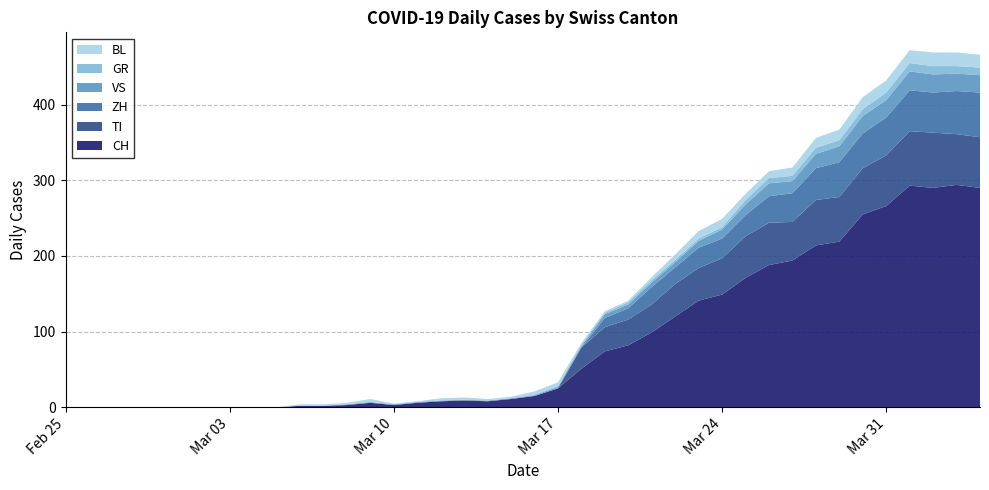

Reading left to right, what are all the values shown in this chart?

CH: 0=0	1=0	2=0	3=0	4=0	5=0	6=0	7=0	8=0	9=0	10=2	11=2	12=3	13=6	14=3	15=6	16=8	17=9	18=8	19=11	20=15	21=25	22=51	23=74	24=82	25=99	26=120	27=141	28=149	29=171	30=188	31=194	32=214	33=219	34=255	35=266	36=293	37=290	38=294	39=290
TI: 0=0	1=0	2=0	3=0	4=0	5=0	6=0	7=0	8=0	9=0	10=0	11=0	12=0	13=0	14=0	15=0	16=0	17=0	18=0	19=0	20=0	21=0	22=28	23=32	24=34	25=37	26=43	27=43	28=48	29=55	30=56	31=51	32=60	33=59	34=61	35=67	36=72	37=73	38=67	39=67
GR: 0=0	1=0	2=0	3=0	4=0	5=0	6=0	7=0	8=0	9=0	10=0	11=0	12=0	13=0	14=0	15=0	16=0	17=0	18=0	19=0	20=1	21=1	22=2	23=2	24=3	25=3	26=3	27=3	28=3	29=6	30=7	31=7	32=8	33=8	34=9	35=10	36=11	37=11	38=10	39=10
VS: 0=0	1=0	2=0	3=0	4=0	5=0	6=0	7=0	8=0	9=0	10=0	11=0	12=1	13=1	14=1	15=1	16=1	17=1	18=1	19=1	20=1	21=2	22=2	23=5	24=5	25=6	26=7	27=9	28=12	29=14	30=17	31=16	32=19	33=21	34=23	35=23	36=25	37=24	38=23	39=23
BL: 0=0	1=0	2=0	3=0	4=0	5=0	6=0	7=0	8=0	9=0	10=2	11=2	12=2	13=4	14=1	15=1	16=3	17=3	18=2	19=2	20=4	21=5	22=2	23=2	24=2	25=4	26=7	27=10	28=11	29=8	30=9	31=11	32=13	33=14	34=16	35=16	36=17	37=18	38=18	39=17
ZH: 0=0	1=0	2=0	3=0	4=0	5=0	6=0	7=0	8=0	9=0	10=0	11=0	12=0	13=0	14=0	15=0	16=0	17=0	18=0	19=0	20=0	21=0	22=0	23=12	24=15	25=23	26=22	27=27	28=26	29=28	30=35	31=38	32=42	33=46	34=46	35=50	36=54	37=53	38=57	39=59